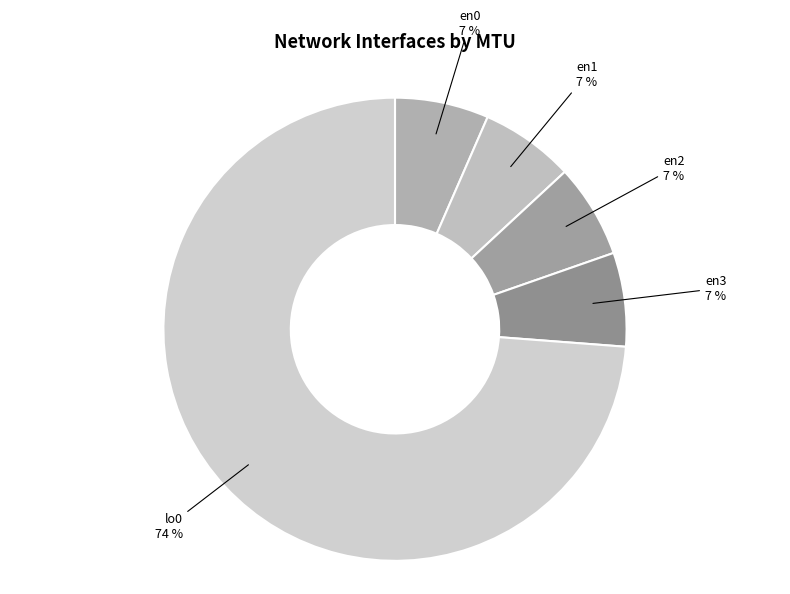

Between lo0 and en2, which is larger?

lo0